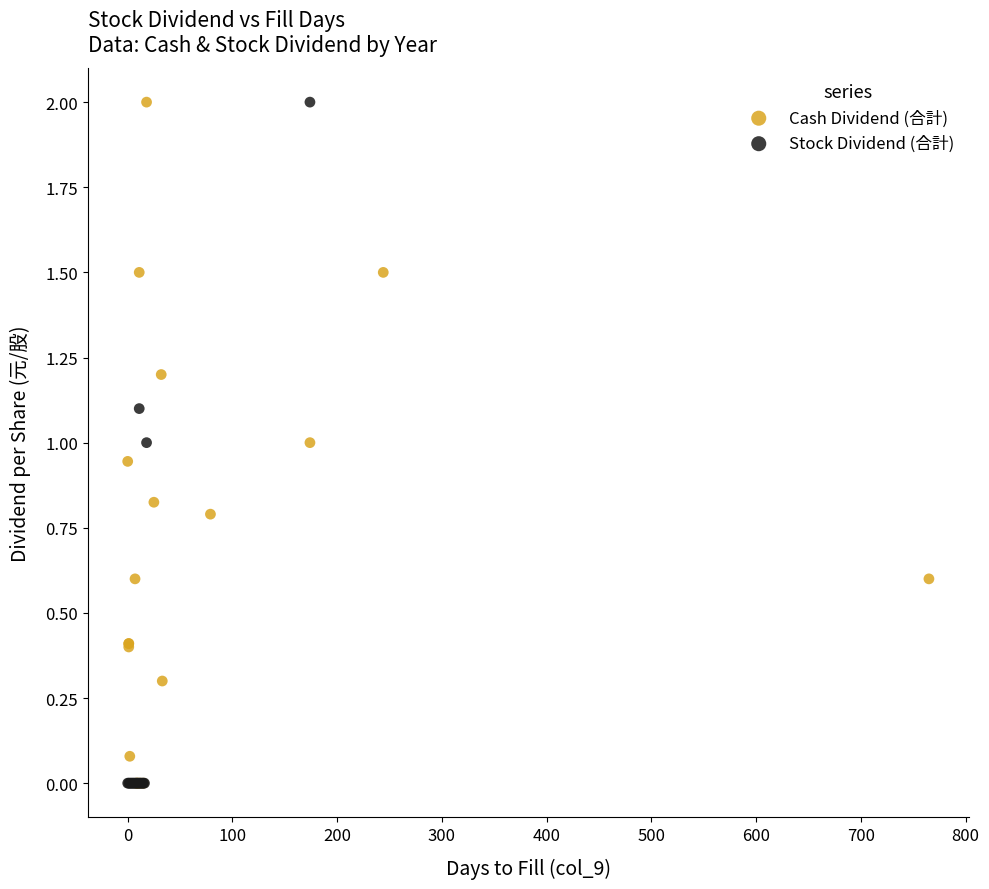

What are all the series names shown in the legend?

Cash Dividend (合計), Stock Dividend (合計)